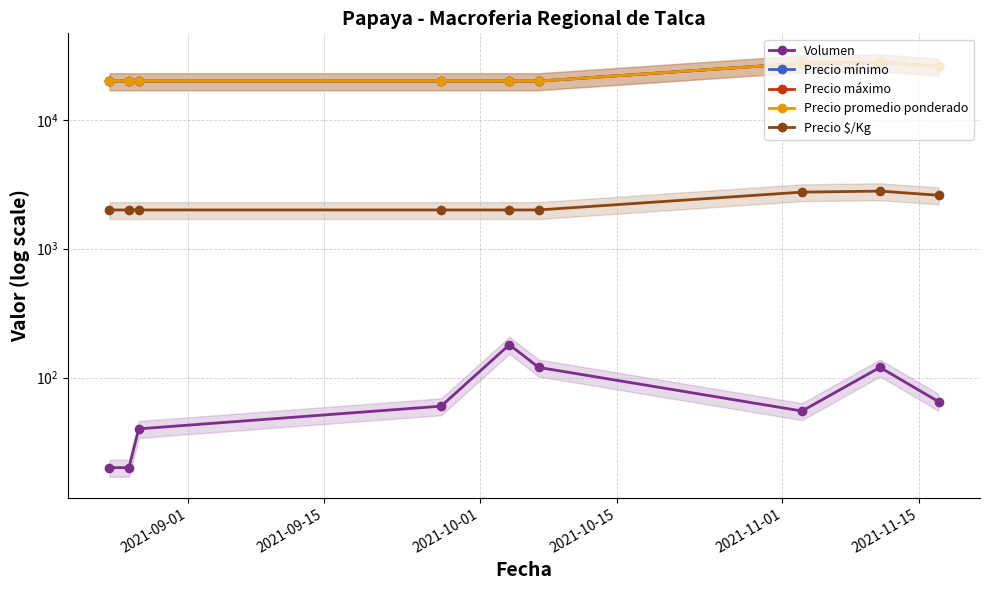

Is the value of Precio mínimo at 2021-11-15 greater than the value of Precio máximo at 6?

No